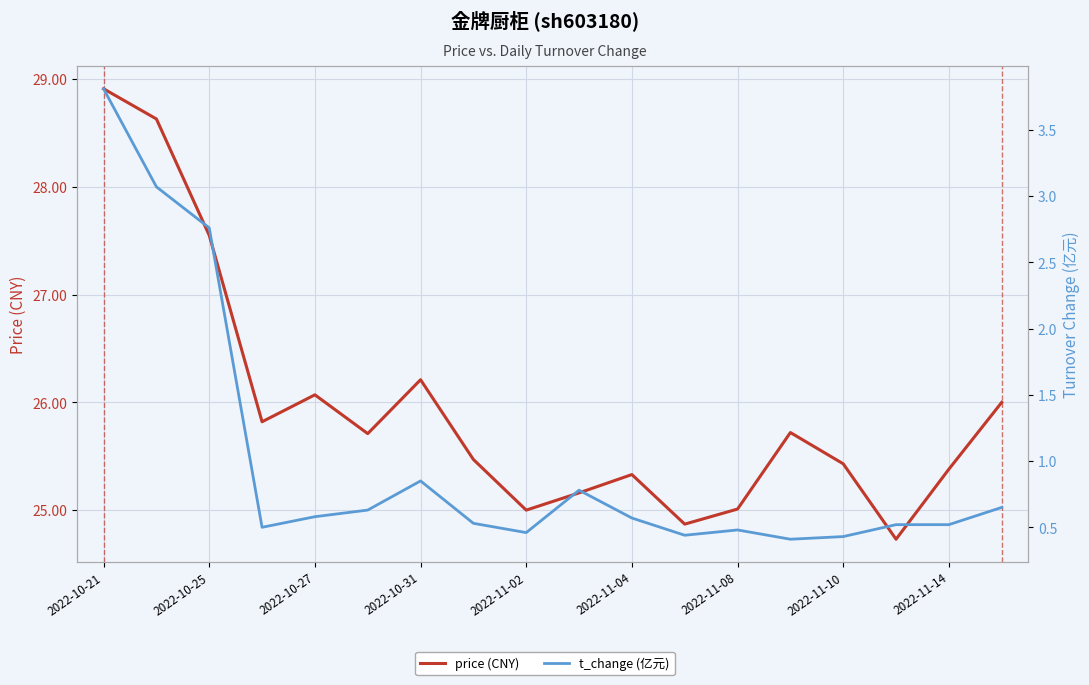

List the series in order of their overall mean, highest first.

price (CNY), t_change (亿元)